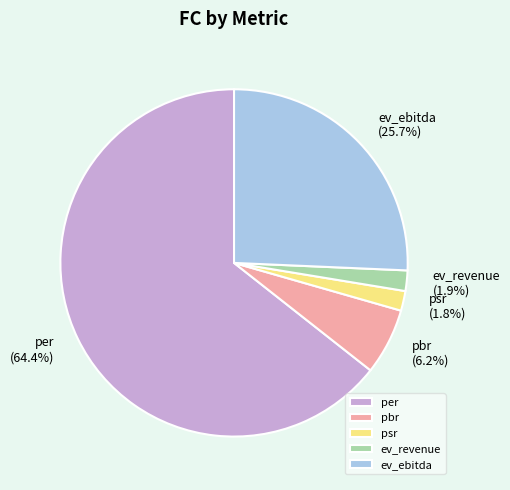

How many segments does this pie chart have?

5